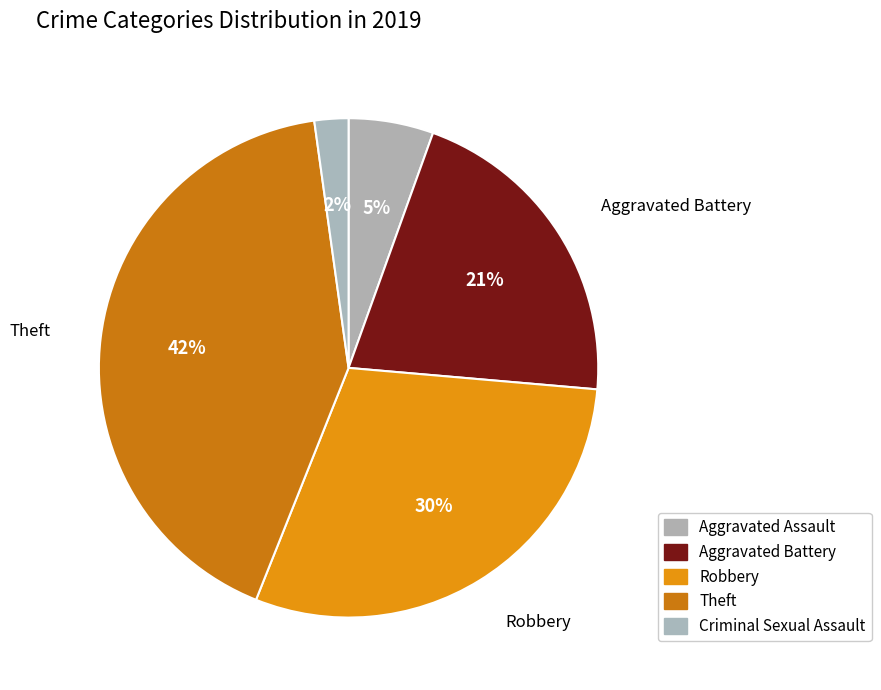

Count the number of slices in the pie.

5